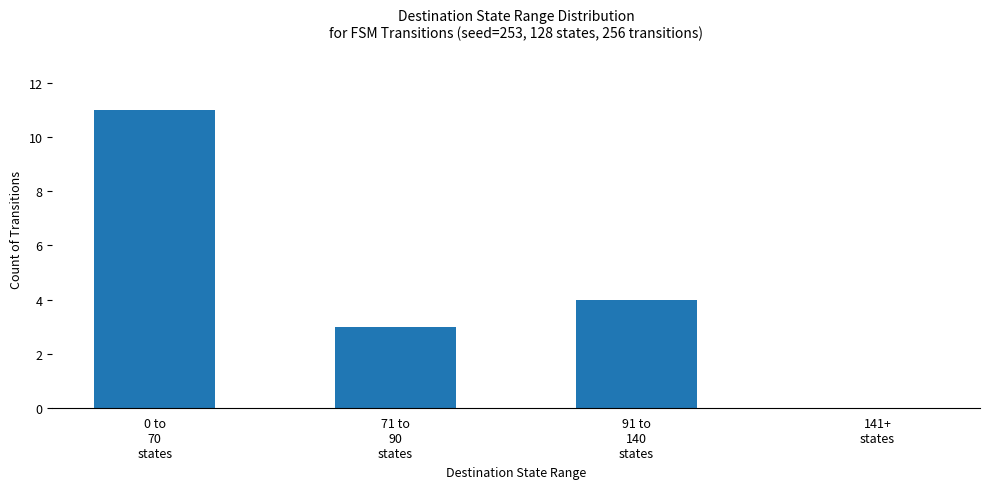

At which label does the data first exceed 4?

0 to
70
states